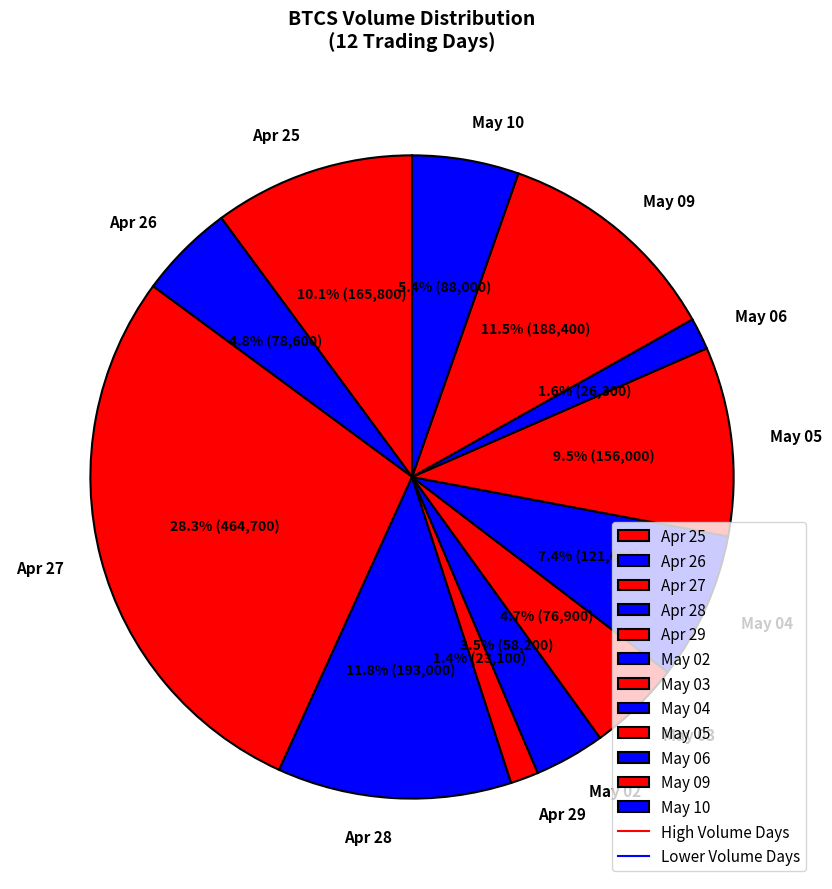

Which slice is the largest?

Apr 27